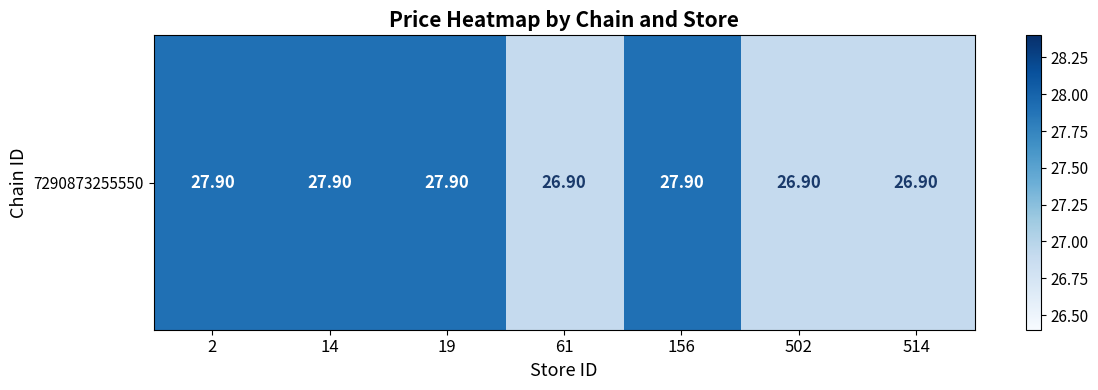

What is the sum of the values at 61 and 156?

54.8